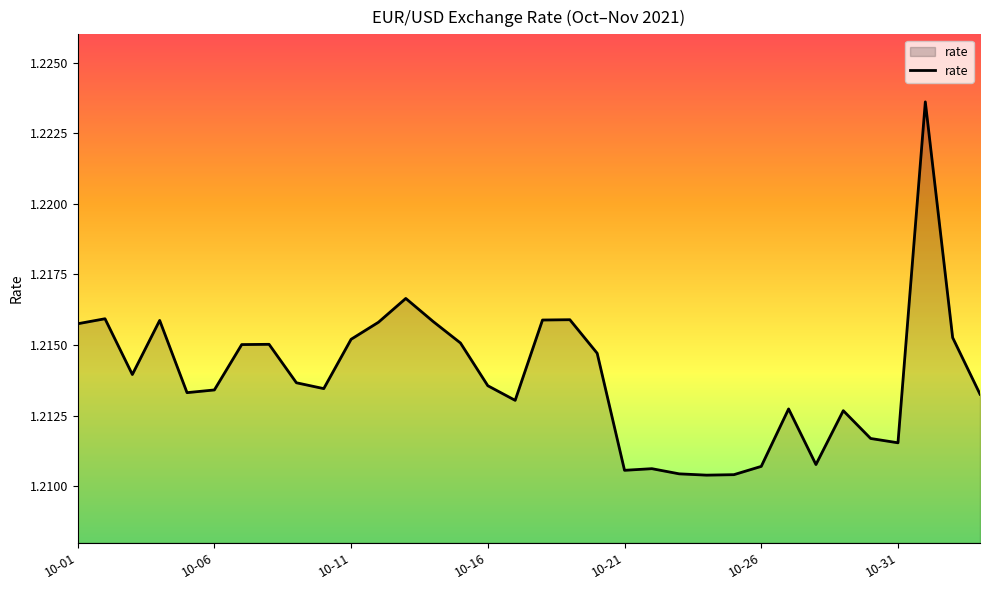

Does the chart display data point markers on the line(s)?

No